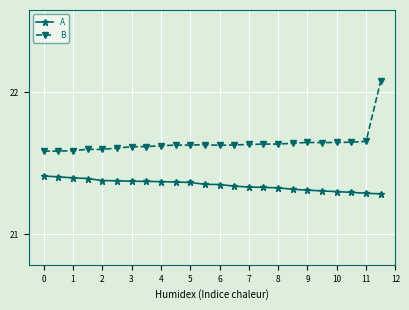

What is the difference between the maximum and minimum values in the B series?

0.5